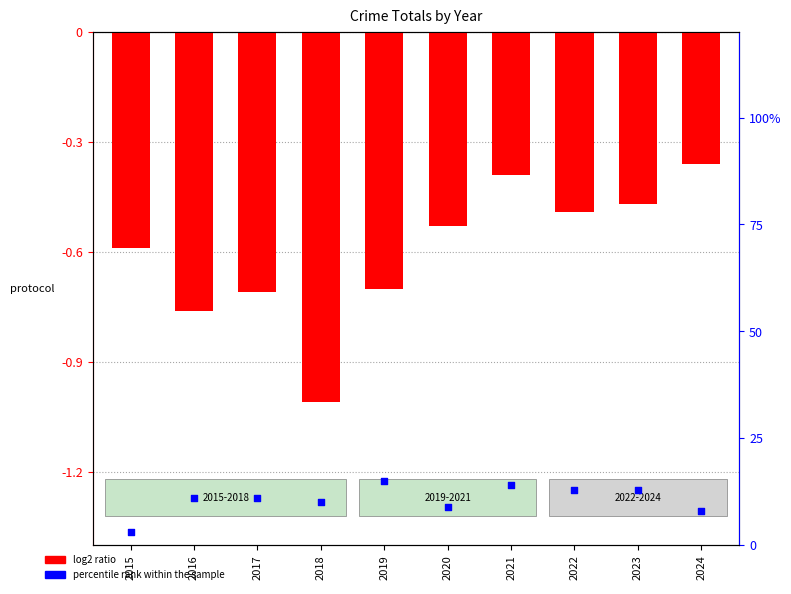

What is the total value across all series at 2019?

-55